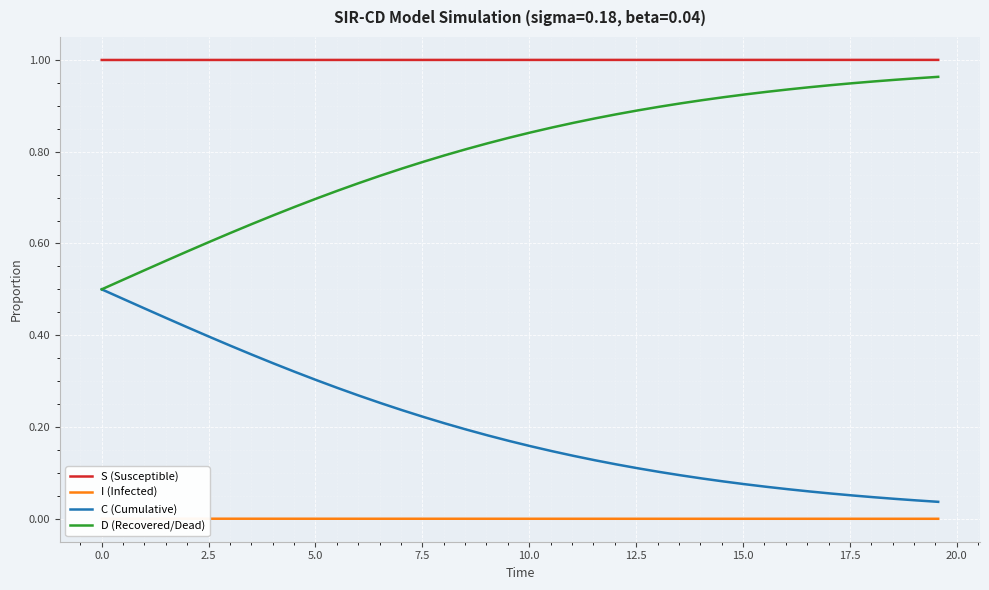

Rank the series by their average value, from highest to lowest.

S (Susceptible), D (Recovered/Dead), C (Cumulative), I (Infected)